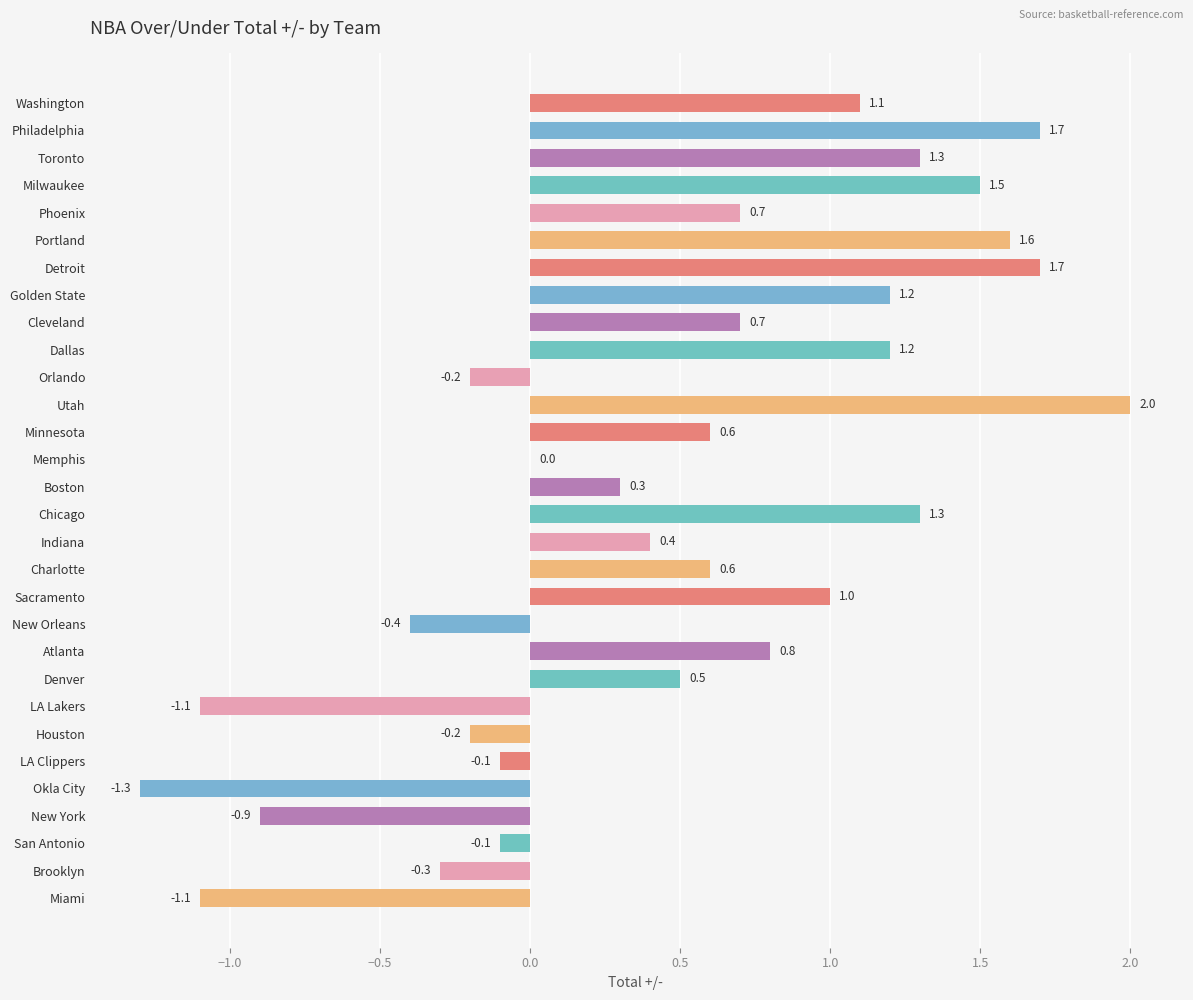

At which label is the value closest to 0?

Memphis